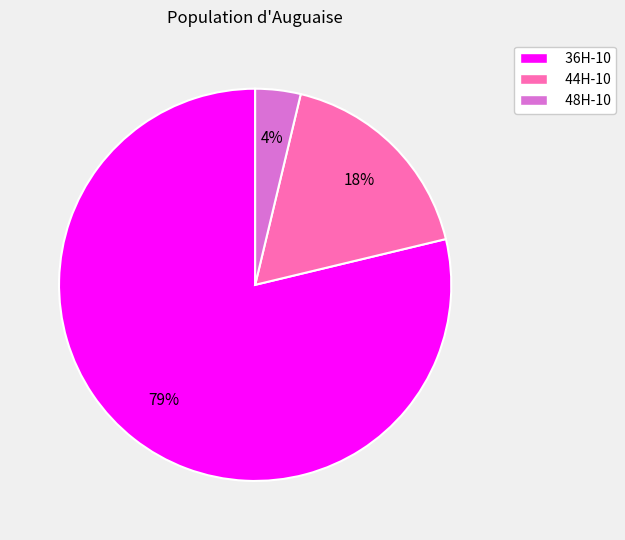

Between 48H-10 and 36H-10, which is larger?

36H-10